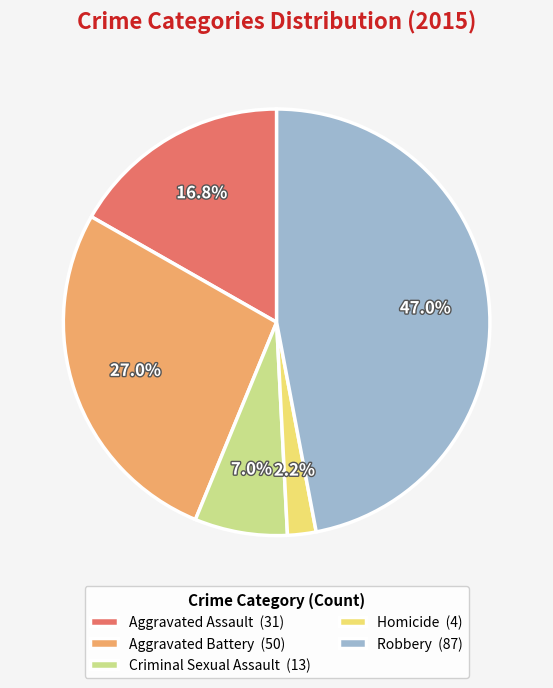

To the nearest percent, what is the difference between the largest and smallest slice percentages?

45%